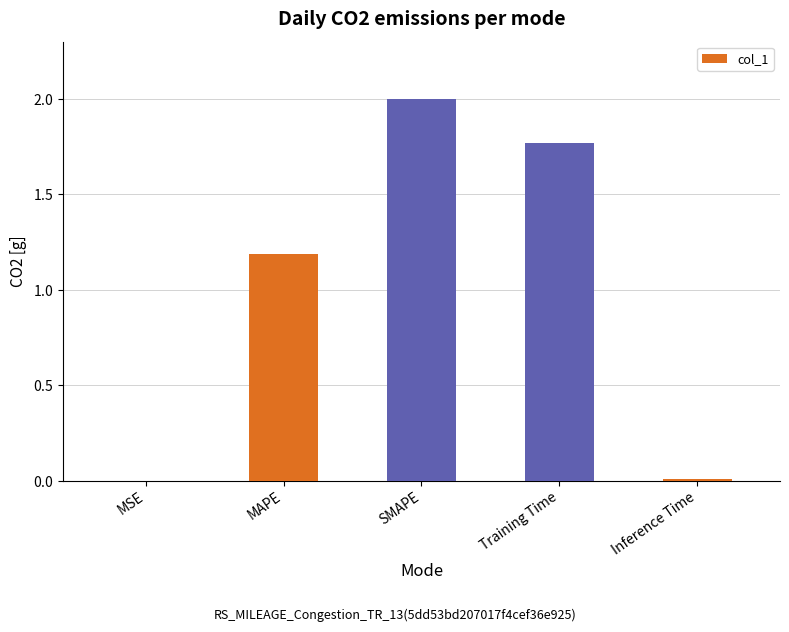

What is the sum of all values?

5.0